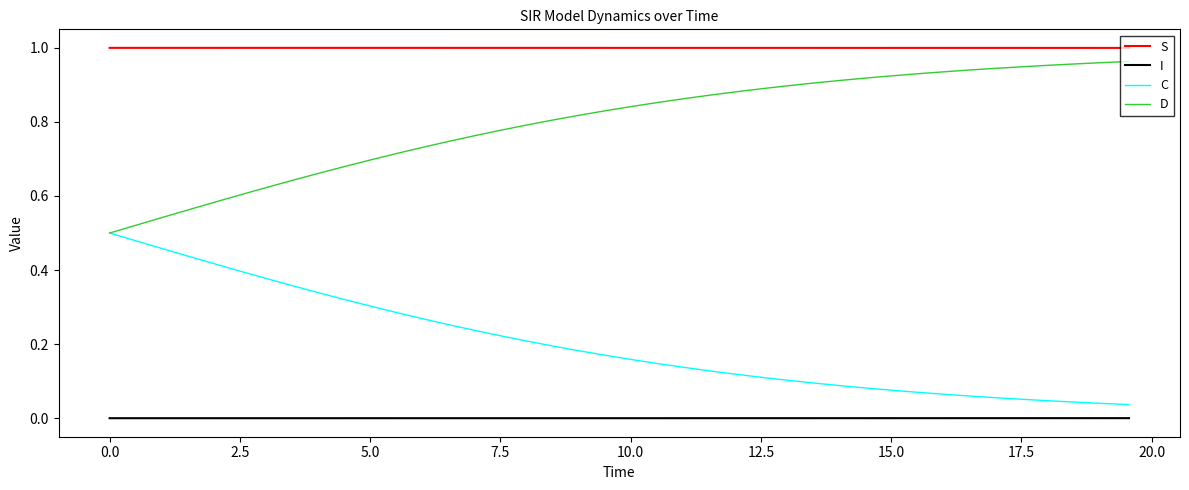

True or false: C and S cross at least once.

False